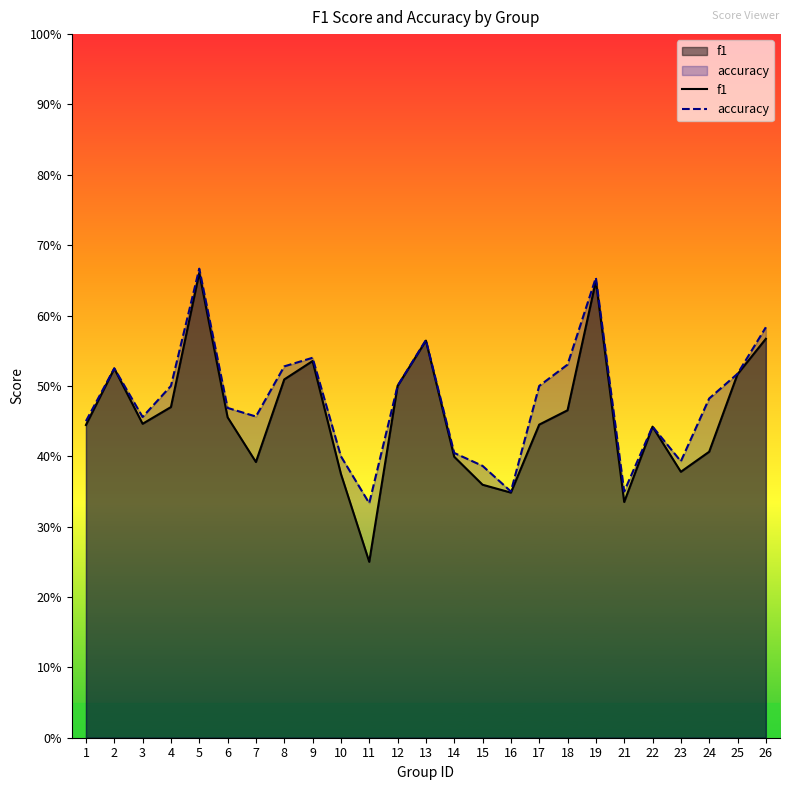

At which category is the sum across all series the highest?

5